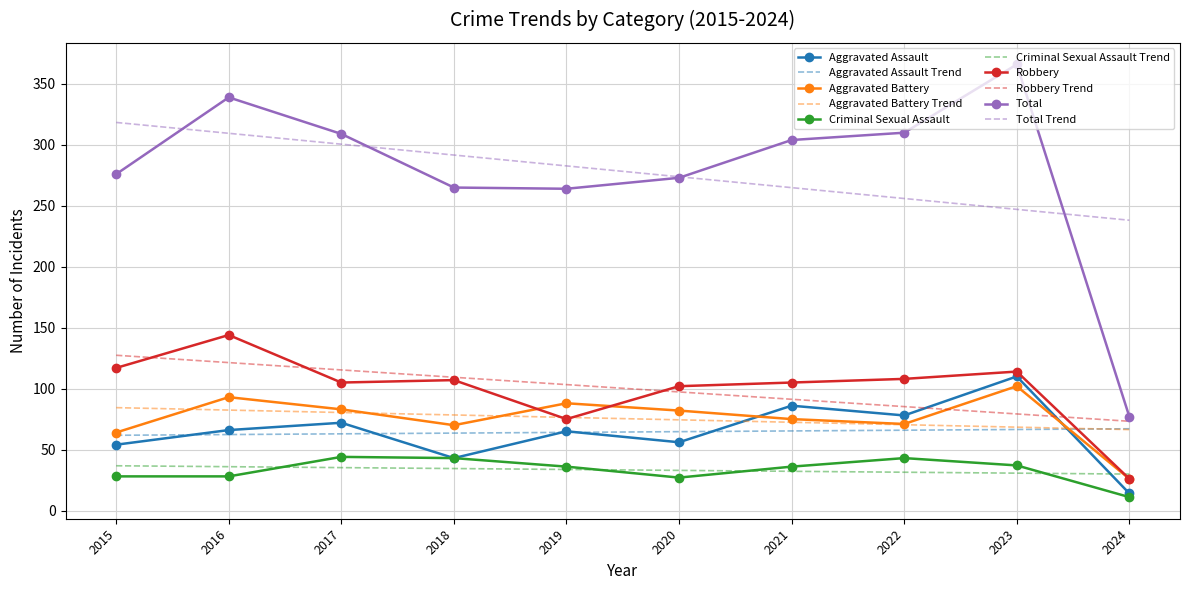

What value does the Robbery series have at 2015?

117.0